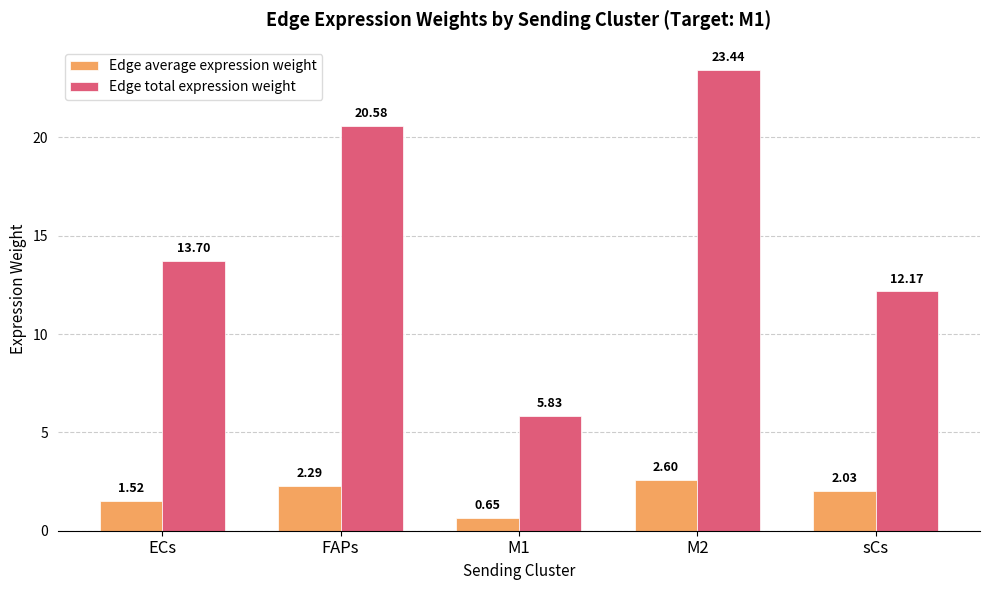

Where is Edge total expression weight nearest to the value 14?

ECs